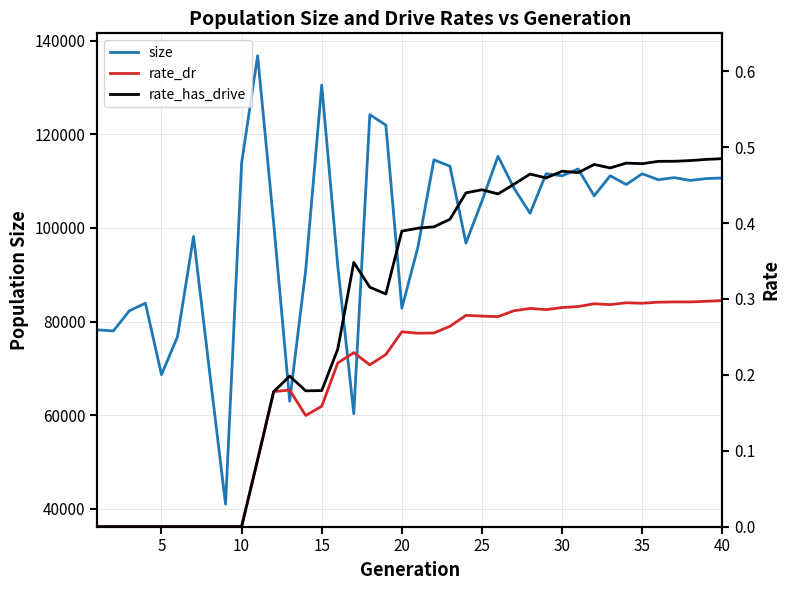

What is the minimum value for size?

40994